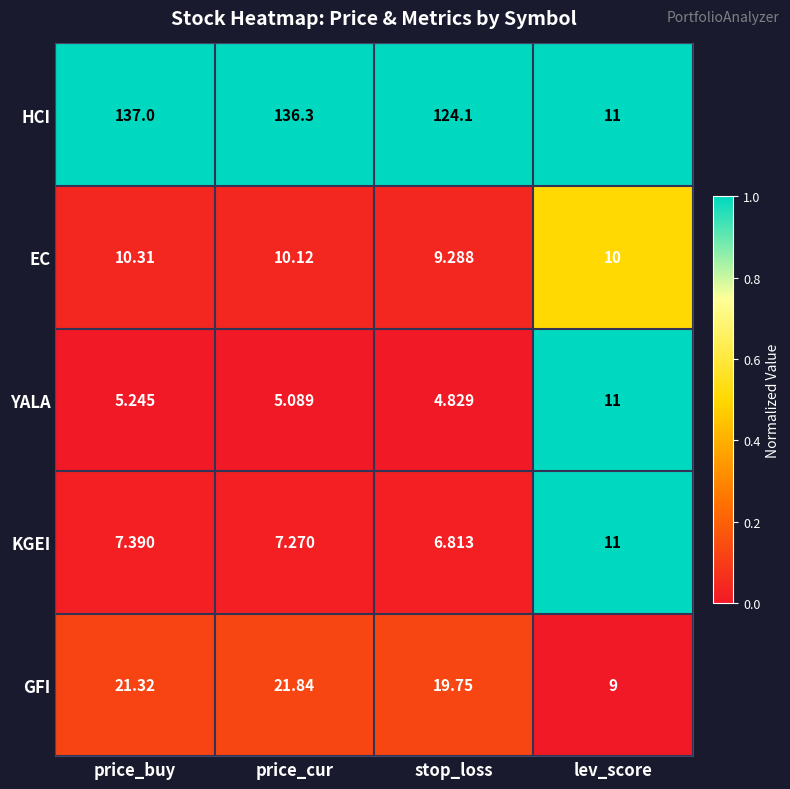

Which series has the largest range (max minus min)?

HCI